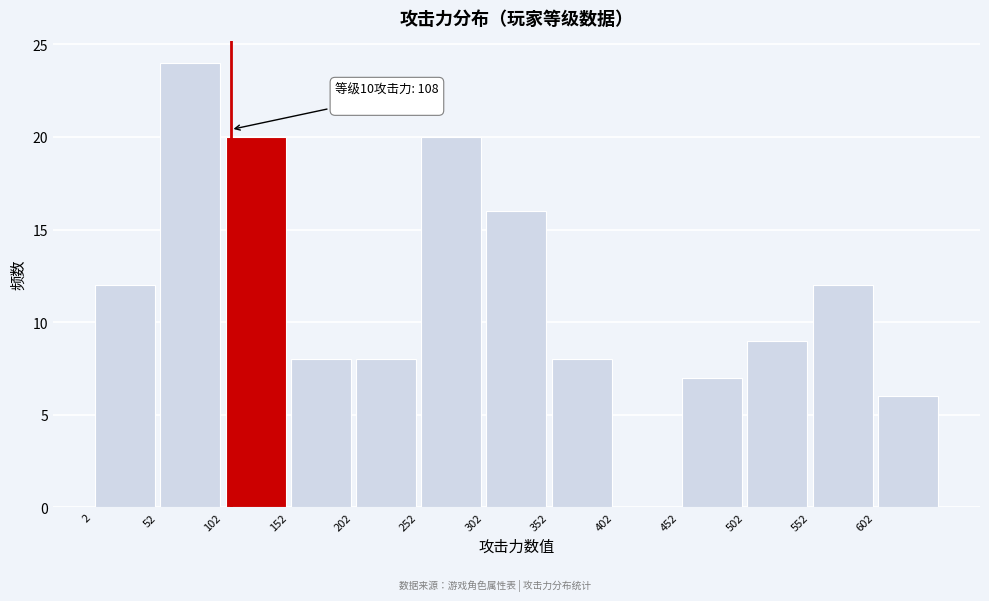

Over which range of the x-axis is the bar tallest?

52 to 102